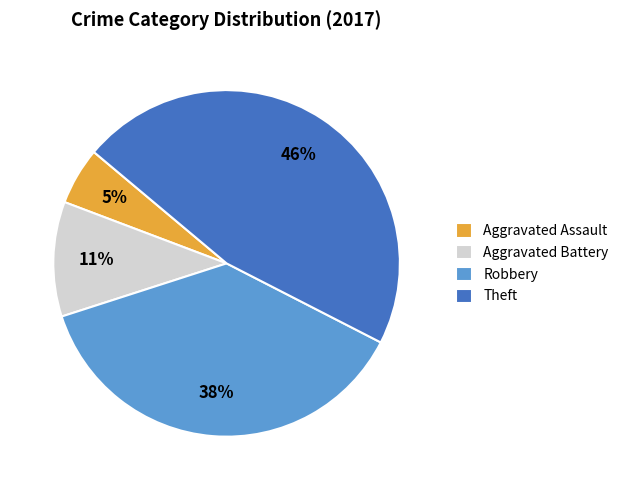

Is Aggravated Battery the majority of the pie?

No